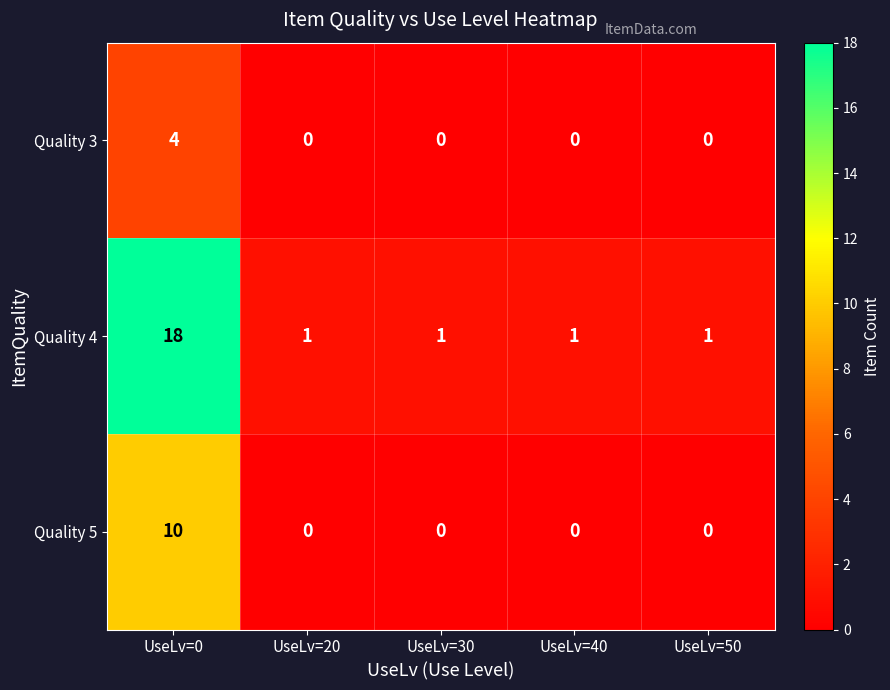

The value of Quality 5 at UseLv=20 is 0. True or false?

True